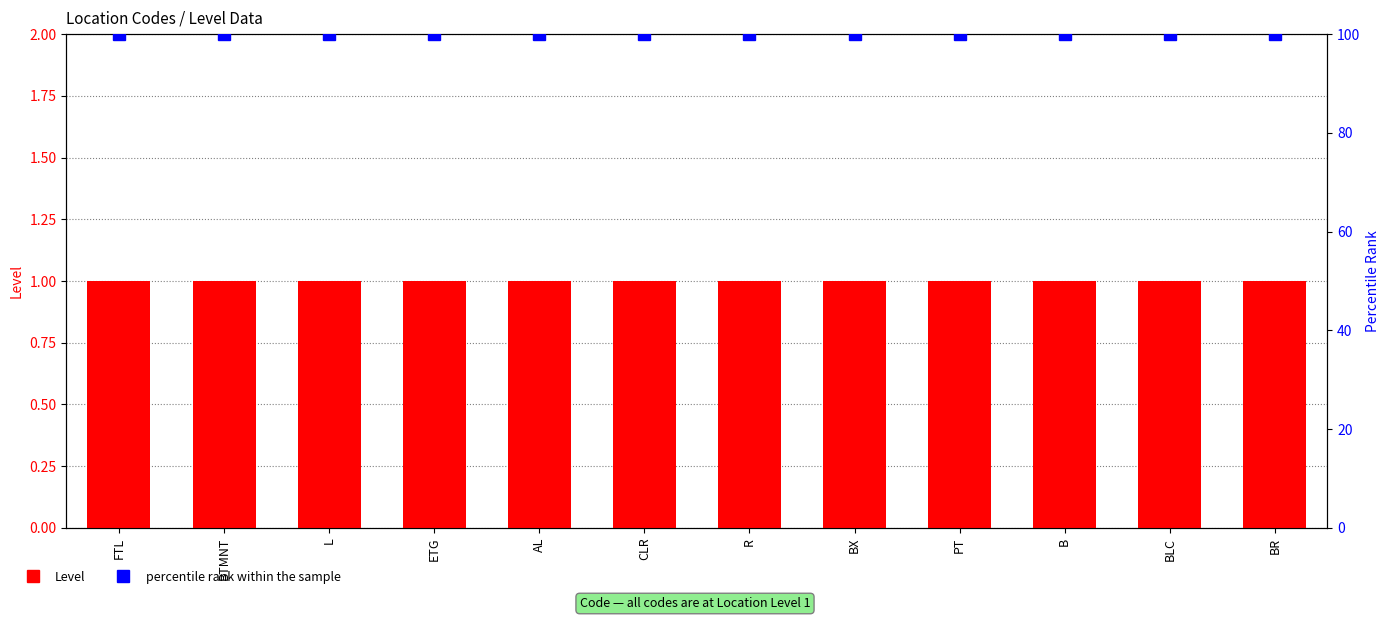

Which series has the largest range (max minus min)?

Level